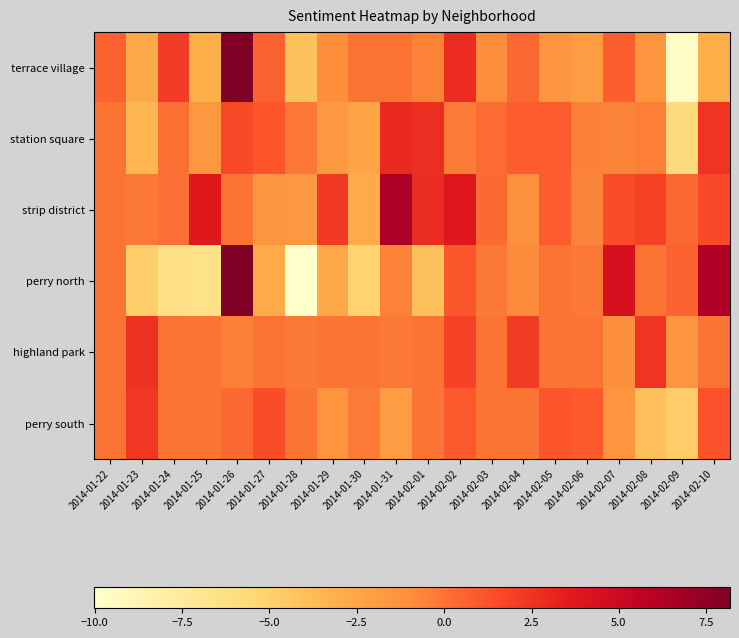

Reading left to right, list all the values displayed in this chart.

terrace village: 2014-01-22=0.6	2014-01-23=-2.6	2014-01-24=2.1	2014-01-25=-3.0	2014-01-26=8.2	2014-01-27=0.6	2014-01-28=-4.1	2014-01-29=-1.1	2014-01-30=0.0	2014-01-31=0.0	2014-02-01=-0.5	2014-02-02=2.9	2014-02-03=-0.9	2014-02-04=0.4	2014-02-05=-1.4	2014-02-06=-1.9	2014-02-07=0.7	2014-02-08=-1.5	2014-02-09=-9.6	2014-02-10=-3.0
station square: 2014-01-22=0.0	2014-01-23=-3.4	2014-01-24=0.1	2014-01-25=-1.6	2014-01-26=1.6	2014-01-27=1.1	2014-01-28=-0.1	2014-01-29=-1.8	2014-01-30=-2.5	2014-01-31=3.0	2014-02-01=2.7	2014-02-02=-0.3	2014-02-03=0.3	2014-02-04=0.8	2014-02-05=0.8	2014-02-06=-0.4	2014-02-07=-0.6	2014-02-08=-0.4	2014-02-09=-5.8	2014-02-10=2.4
strip district: 2014-01-22=0.0	2014-01-23=-0.1	2014-01-24=0.2	2014-01-25=3.8	2014-01-26=-0.1	2014-01-27=-1.5	2014-01-28=-1.6	2014-01-29=2.2	2014-01-30=-2.8	2014-01-31=6.5	2014-02-01=2.8	2014-02-02=3.9	2014-02-03=0.3	2014-02-04=-1.2	2014-02-05=0.9	2014-02-06=-0.6	2014-02-07=1.4	2014-02-08=1.9	2014-02-09=0.4	2014-02-10=1.5
perry north: 2014-01-22=0.0	2014-01-23=-4.8	2014-01-24=-6.4	2014-01-25=-6.6	2014-01-26=8.2	2014-01-27=-2.7	2014-01-28=-10.0	2014-01-29=-2.5	2014-01-30=-5.2	2014-01-31=-0.5	2014-02-01=-4.1	2014-02-02=1.1	2014-02-03=-0.2	2014-02-04=-0.9	2014-02-05=0.0	2014-02-06=-0.1	2014-02-07=4.4	2014-02-08=0.0	2014-02-09=0.6	2014-02-10=6.3
highland park: 2014-01-22=0.0	2014-01-23=2.6	2014-01-24=0.0	2014-01-25=0.0	2014-01-26=-0.4	2014-01-27=0.0	2014-01-28=-0.1	2014-01-29=0.0	2014-01-30=0.0	2014-01-31=-0.1	2014-02-01=0.0	2014-02-02=1.9	2014-02-03=0.0	2014-02-04=2.1	2014-02-05=0.0	2014-02-06=0.0	2014-02-07=-1.1	2014-02-08=2.4	2014-02-09=-1.4	2014-02-10=0.0
perry south: 2014-01-22=0.0	2014-01-23=2.3	2014-01-24=0.0	2014-01-25=0.0	2014-01-26=0.4	2014-01-27=1.4	2014-01-28=0.0	2014-01-29=-1.5	2014-01-30=-0.3	2014-01-31=-1.8	2014-02-01=0.0	2014-02-02=0.9	2014-02-03=0.0	2014-02-04=0.0	2014-02-05=1.1	2014-02-06=0.9	2014-02-07=-1.4	2014-02-08=-4.0	2014-02-09=-4.7	2014-02-10=1.2